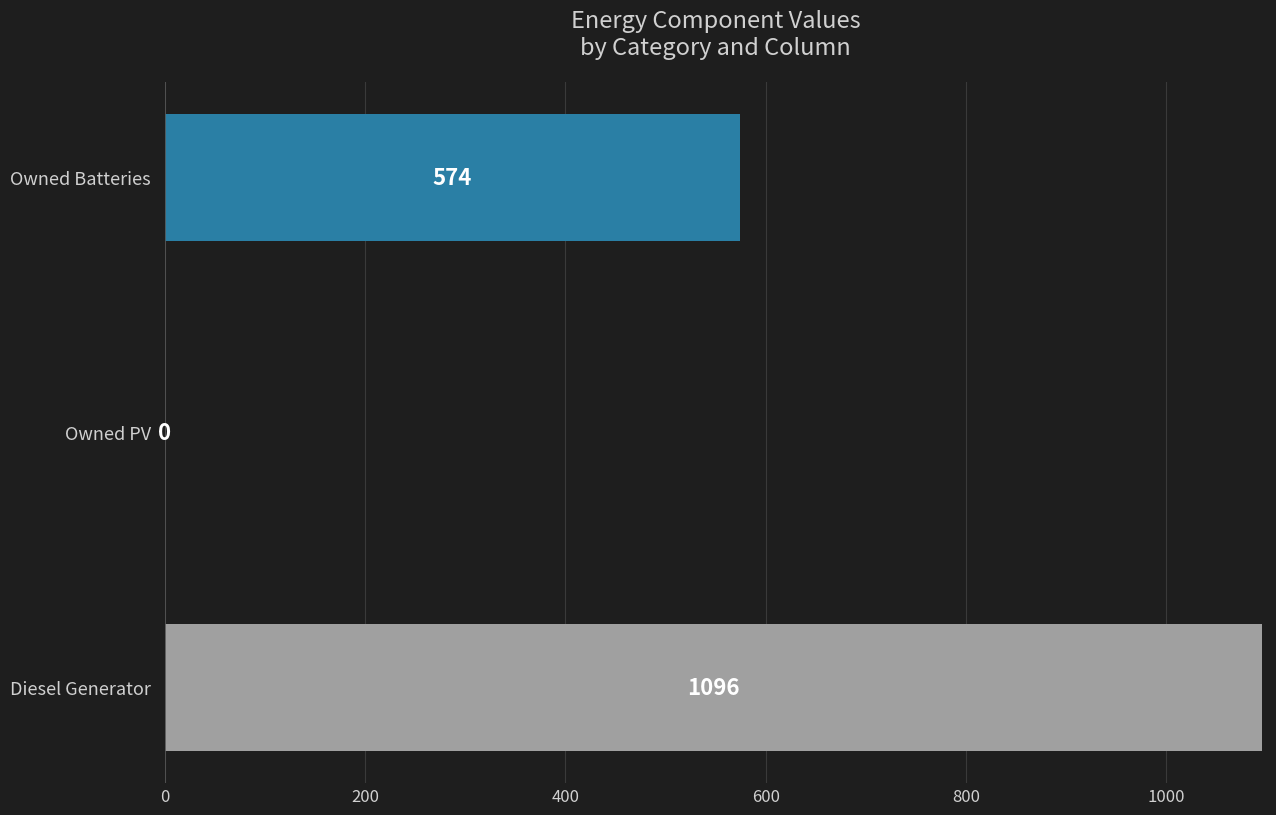

What is the change in value from Diesel Generator to Owned Batteries?

-522